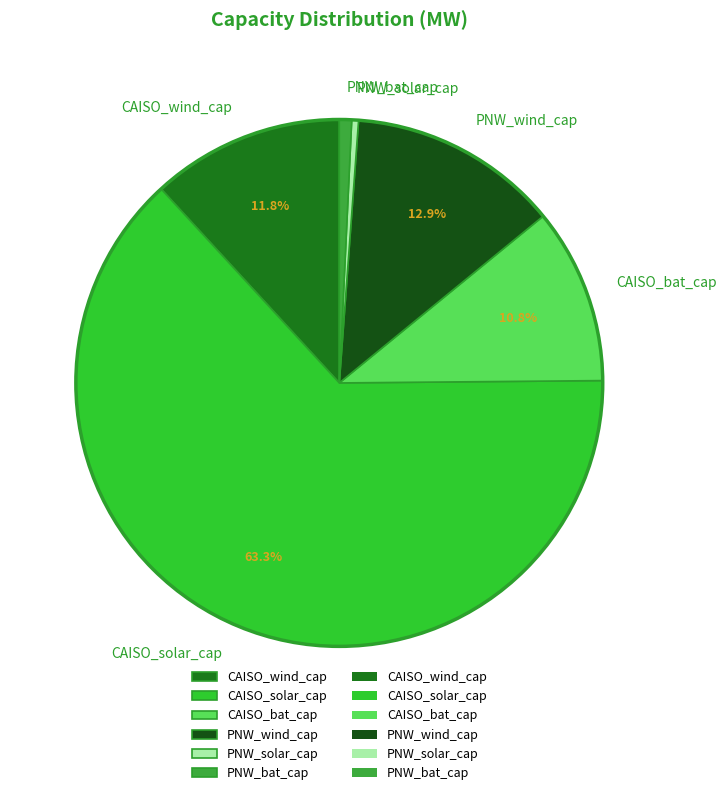

How many slices are in this pie chart?

6